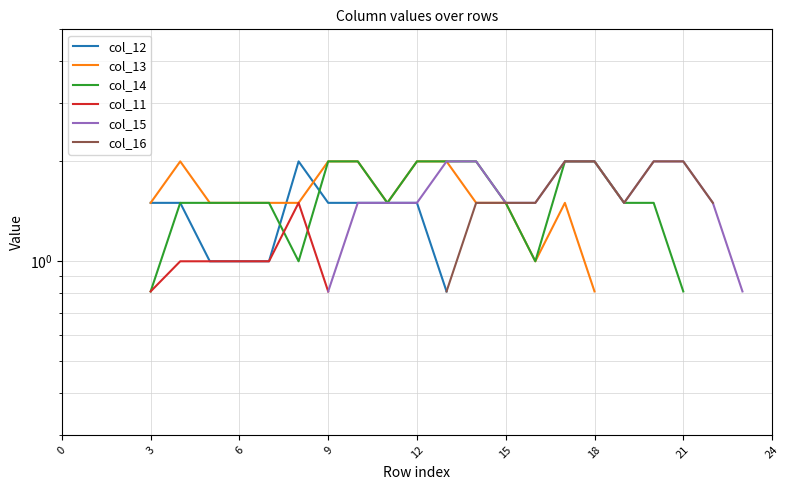

How many data points in col_13 are above 1?

14